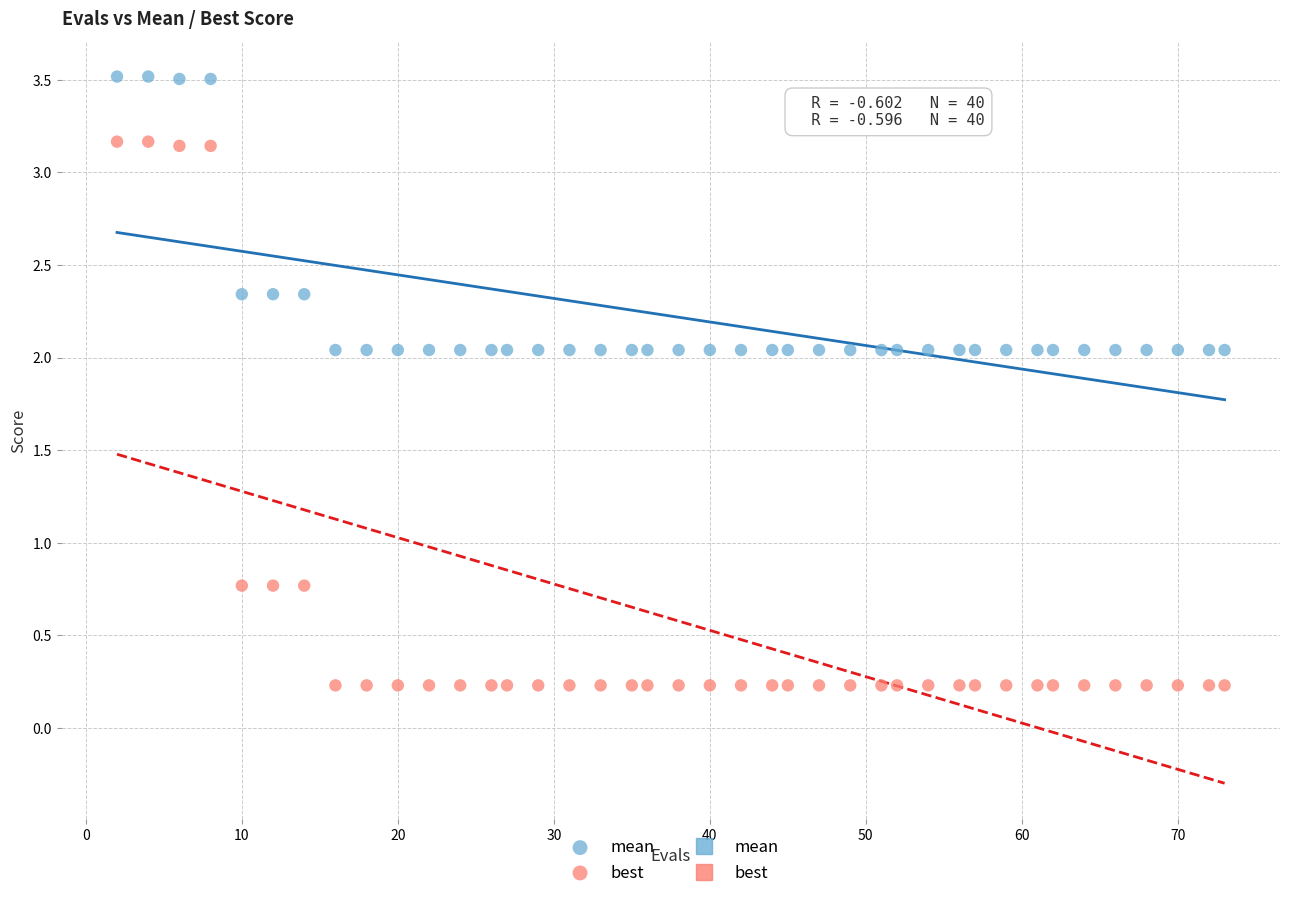

What is the X range (max minus min) for the scatter plot?

71.0